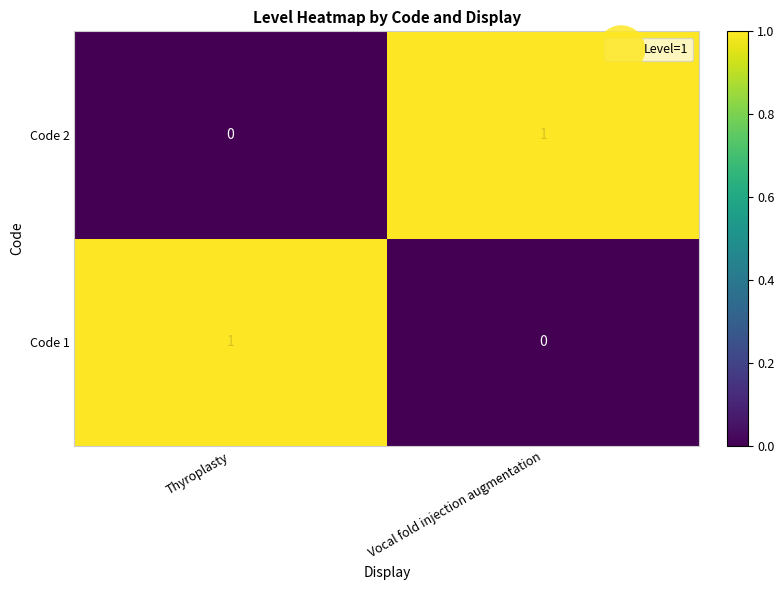

True or false: Code 1 has a value of 1 at Vocal fold injection augmentation.

False